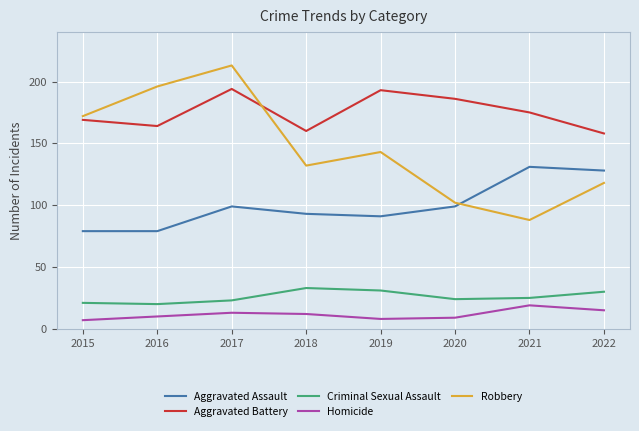

True or false: Homicide and Aggravated Assault intersect in this chart.

False